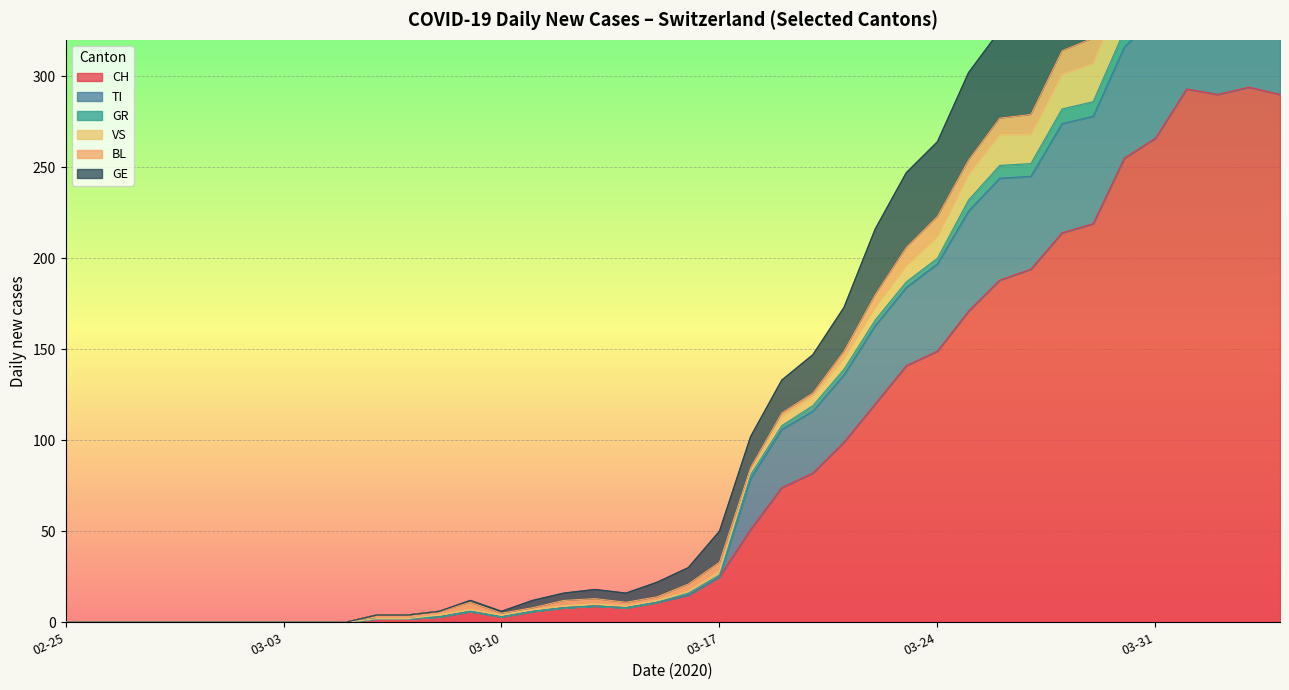

Is it true that GE equals 133 at 2020-04-04?

False